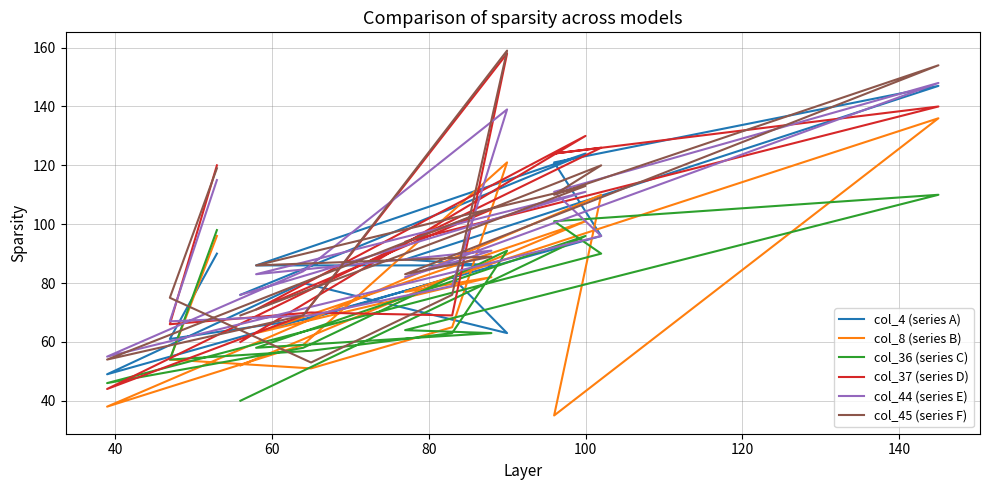

How many lines are shown in the chart?

6